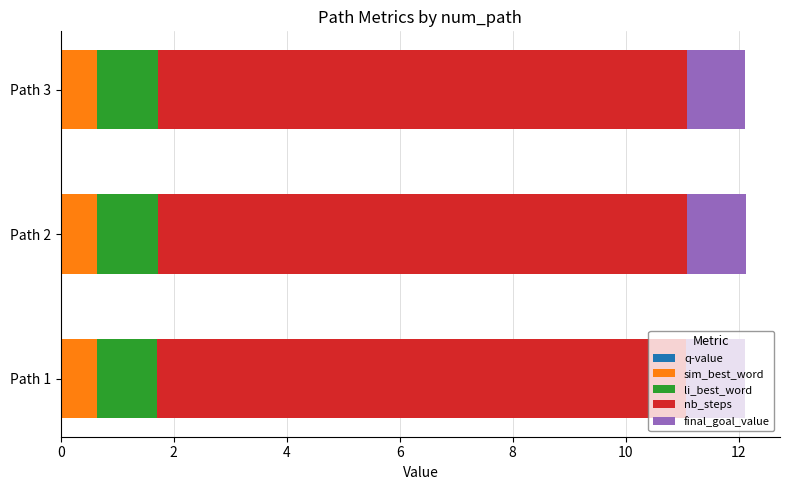

What is the average value of the sim_best_word series?

0.6